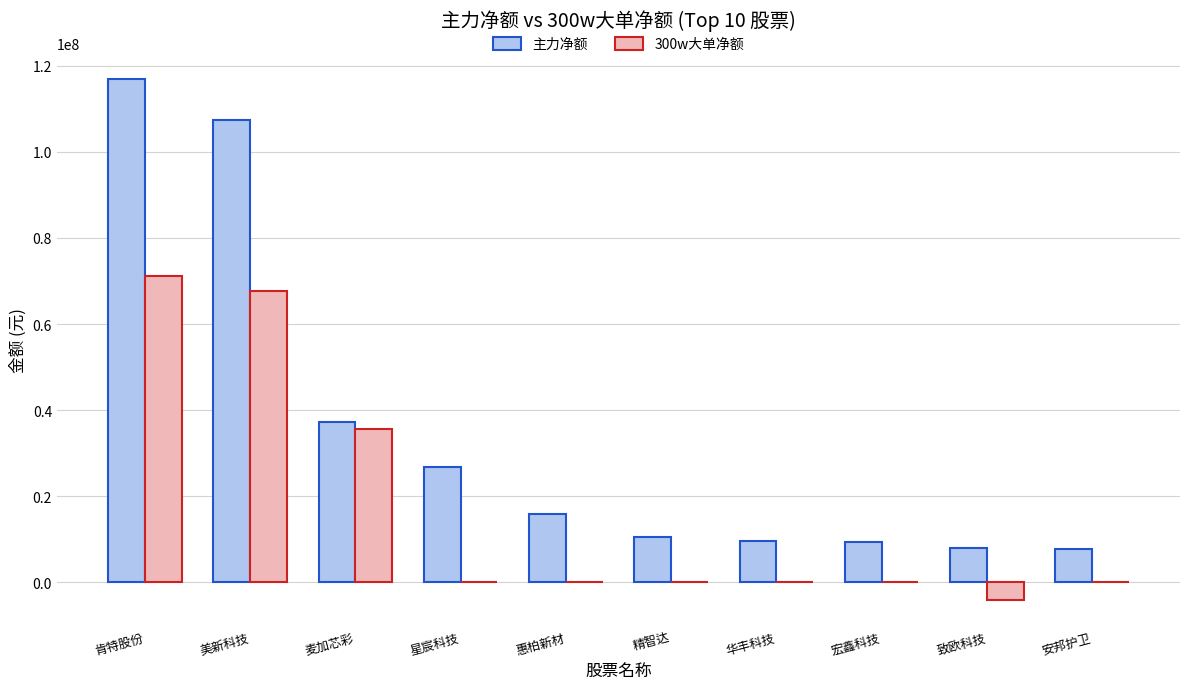

Count the number of categories in the chart.

10